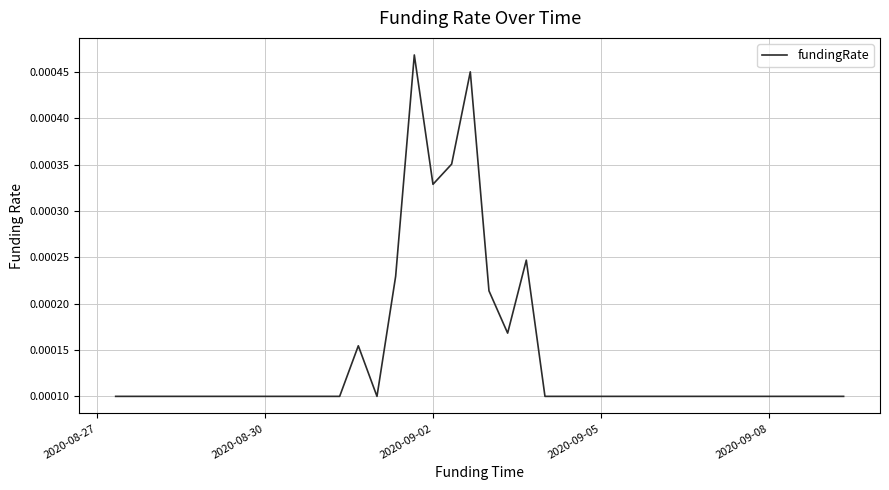

Is this an area chart (filled region under the line)?

No